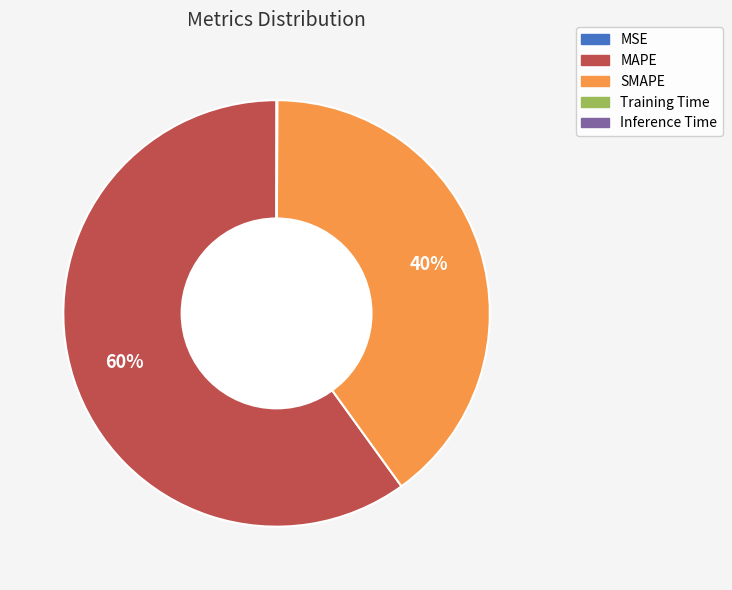

Which category has the biggest portion of the pie?

MAPE